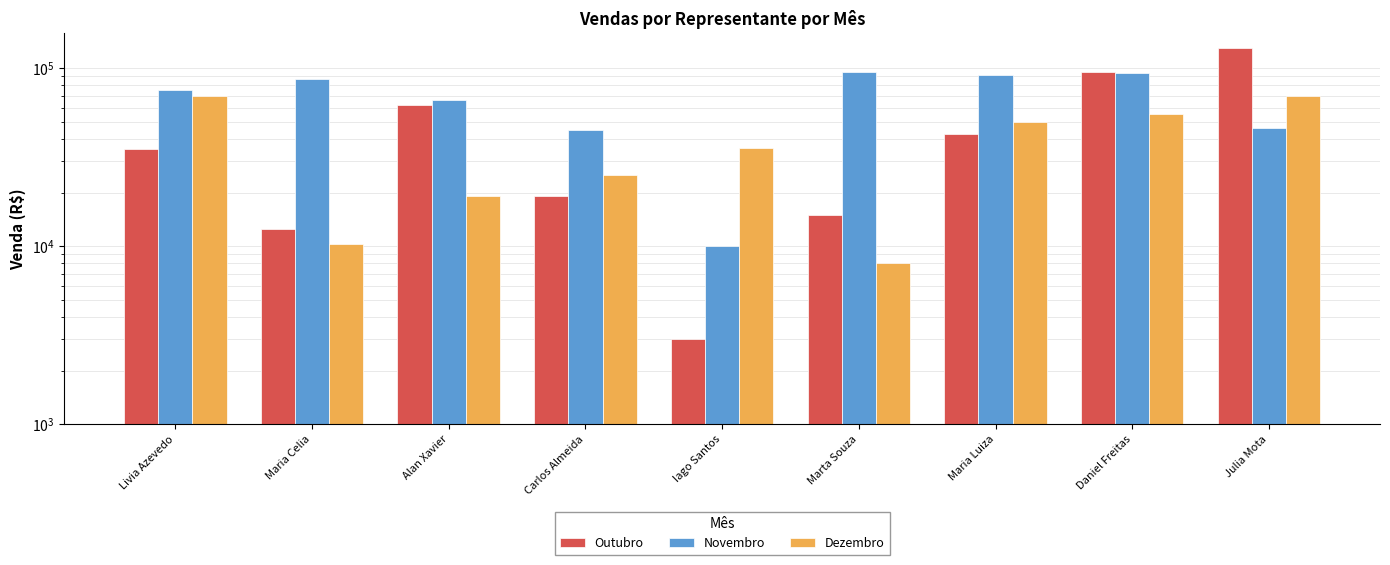

Which series has the widest spread of values?

Outubro